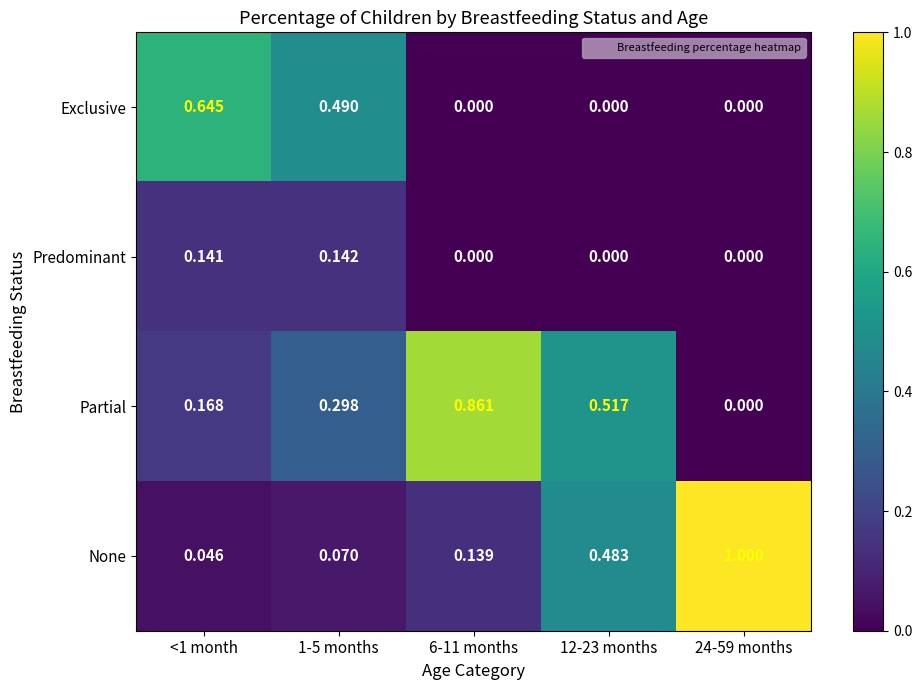

Which series has the largest total across all categories?

Partial